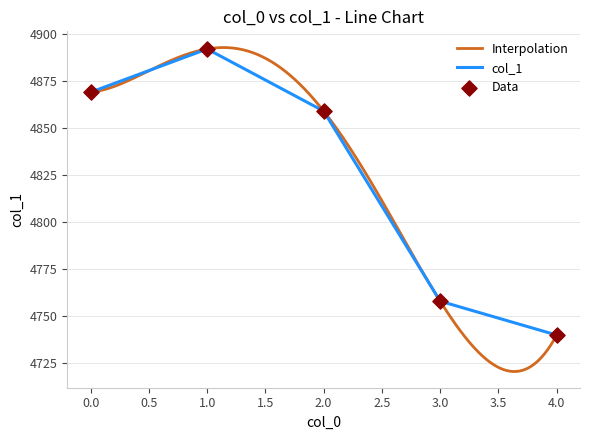

Approximately how many times larger is the value at 0 compared to 1?

1.0